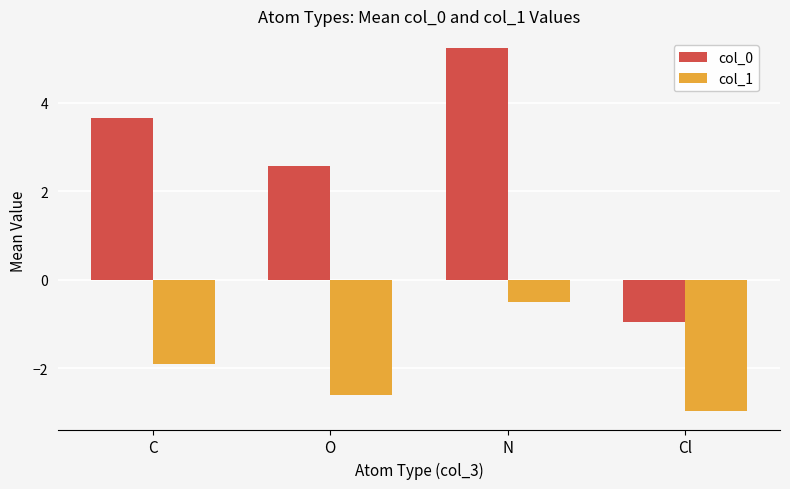

Which series has the largest range (max minus min)?

col_0